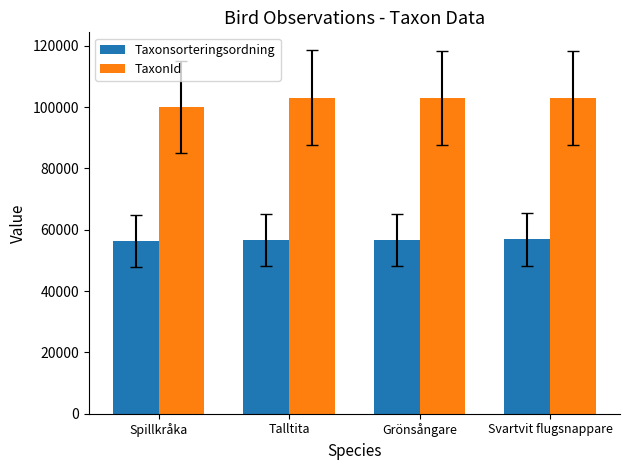

How many bars are there in each group?

2